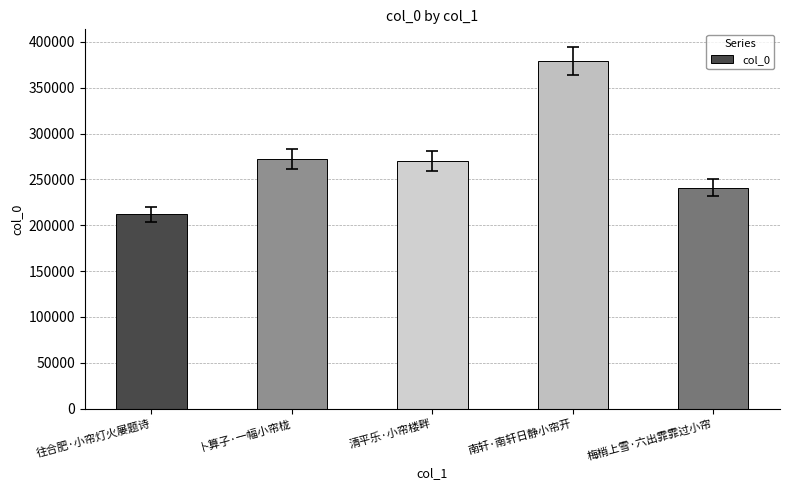

How many data points are less than 270083?

2